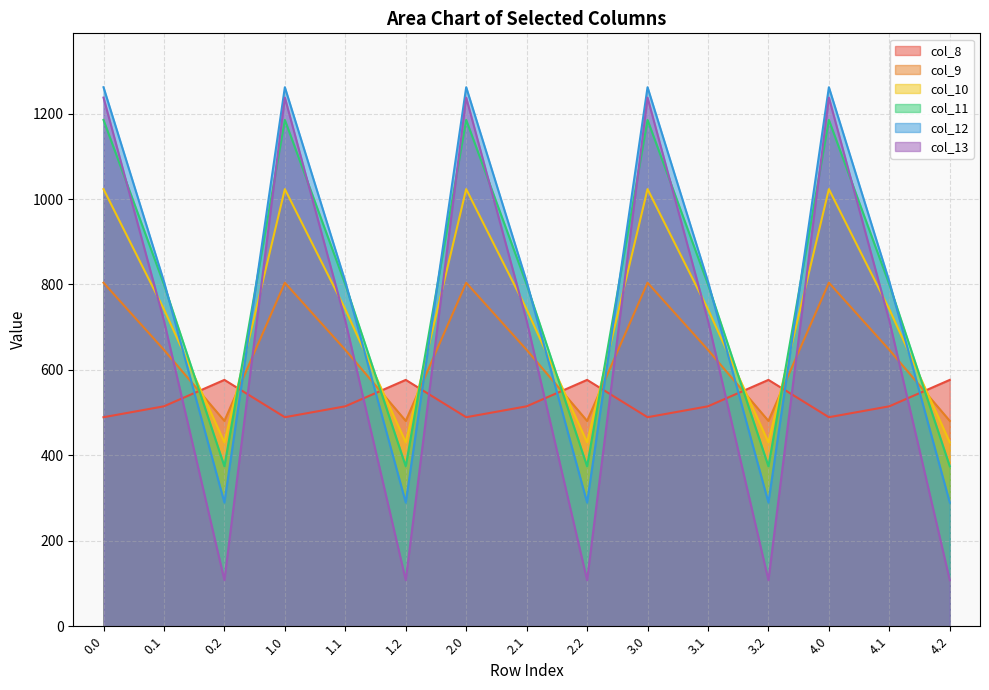

What is the label of the 6th point from the right?

3.0